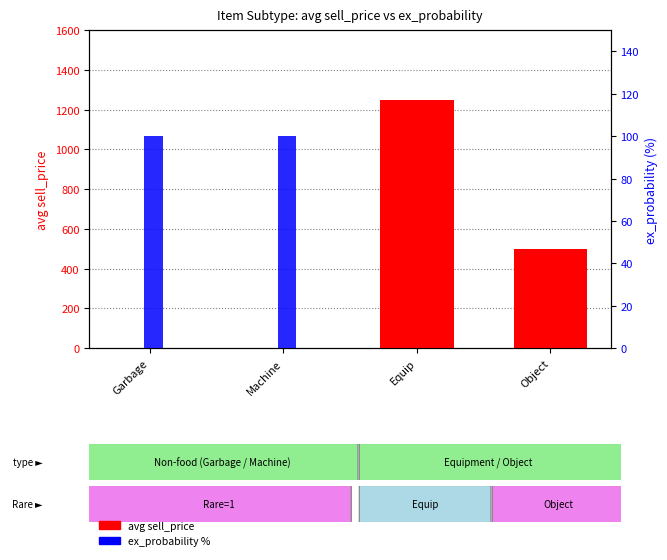

What is the maximum value shown in the chart?

1251